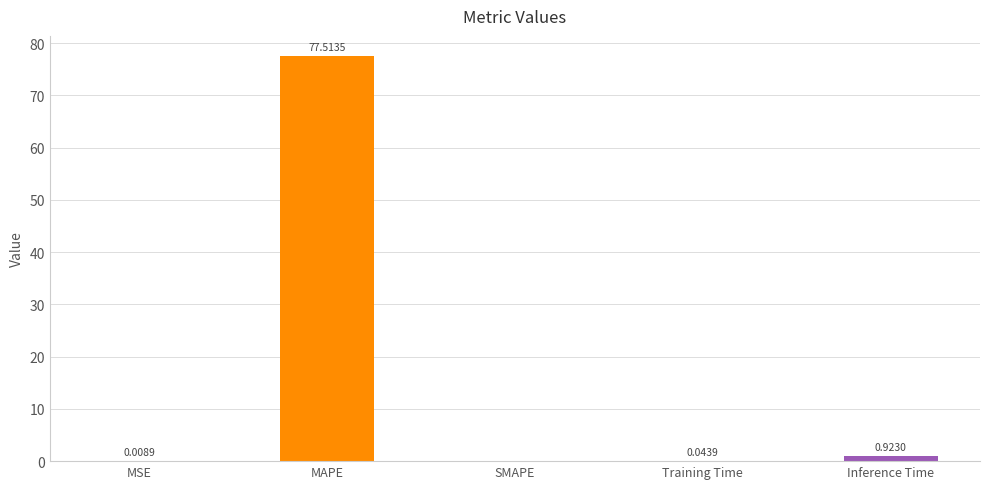

Which label corresponds to the largest value in the chart?

MAPE